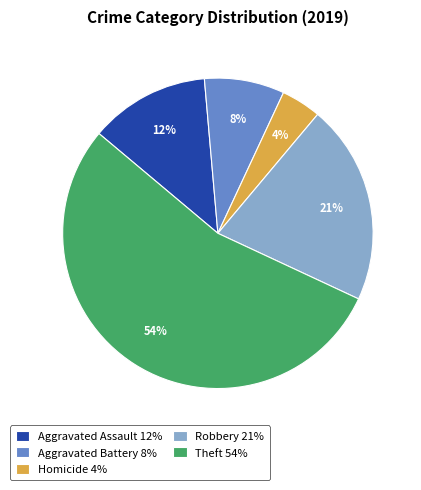

To the nearest percent, what is the average slice percentage?

20%